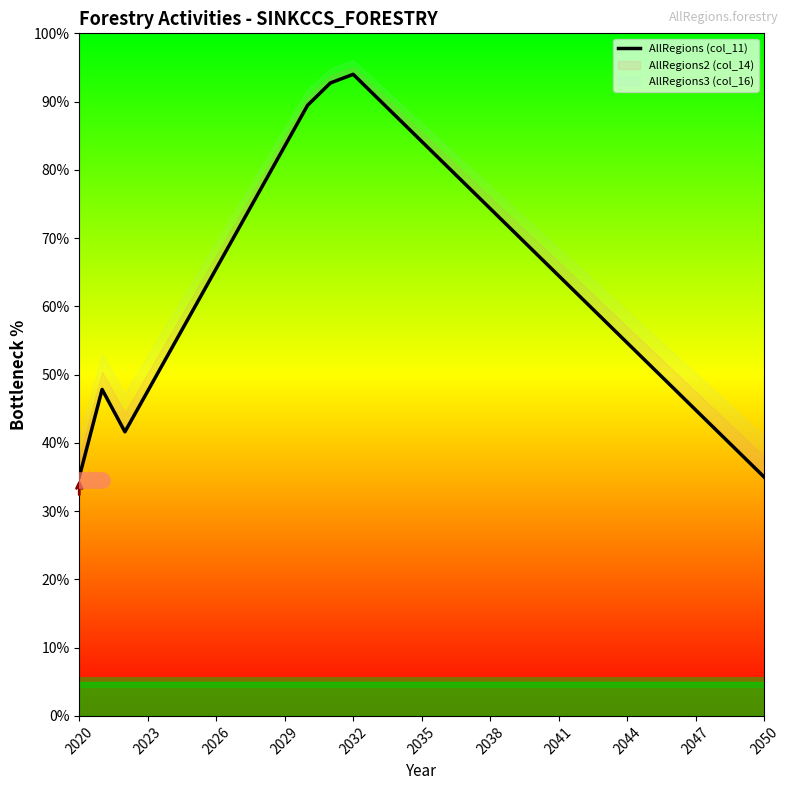

True or false: the data shows 50.8 at 2044.

False